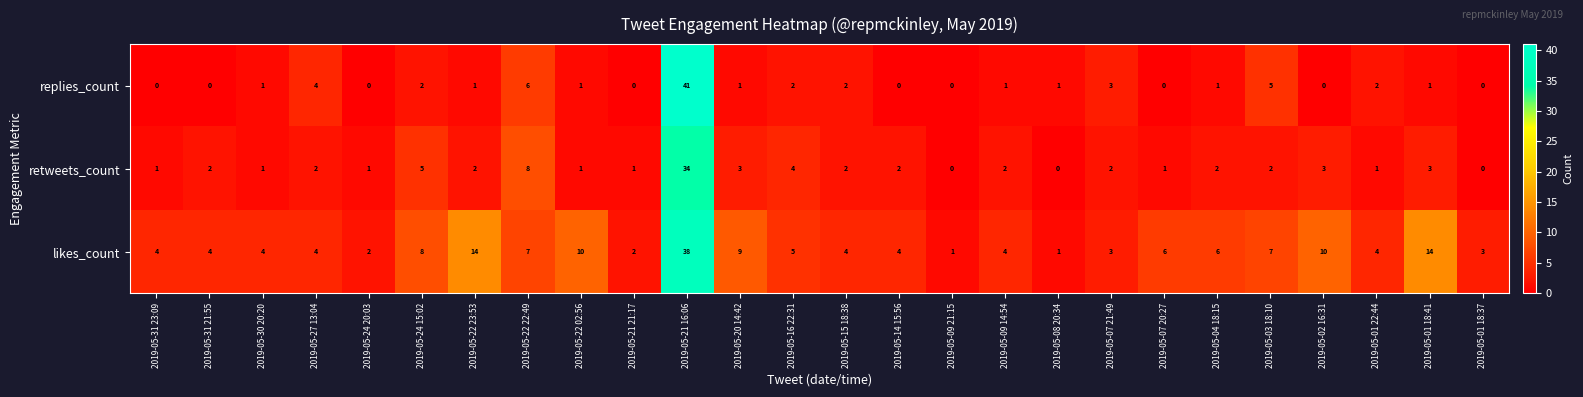

At which category does the chart reach its peak across all series?

2019-05-21 16:06